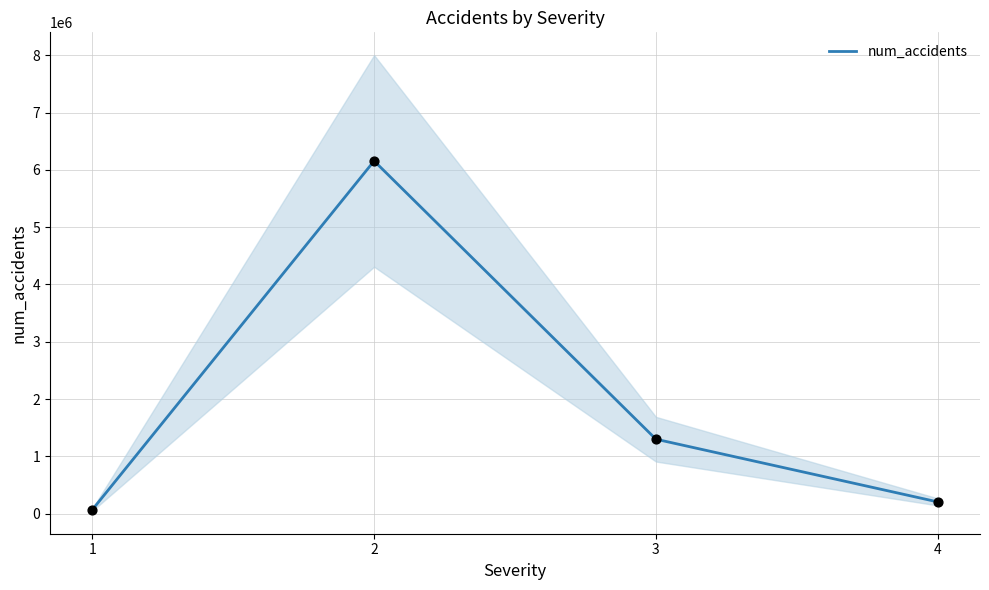

Between 2 and 1, which is larger?

2